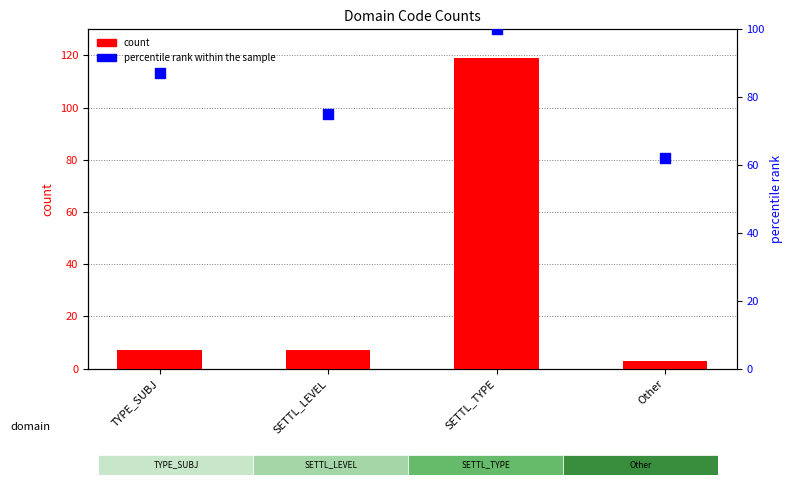

Which series reaches the maximum Y coordinate?

count